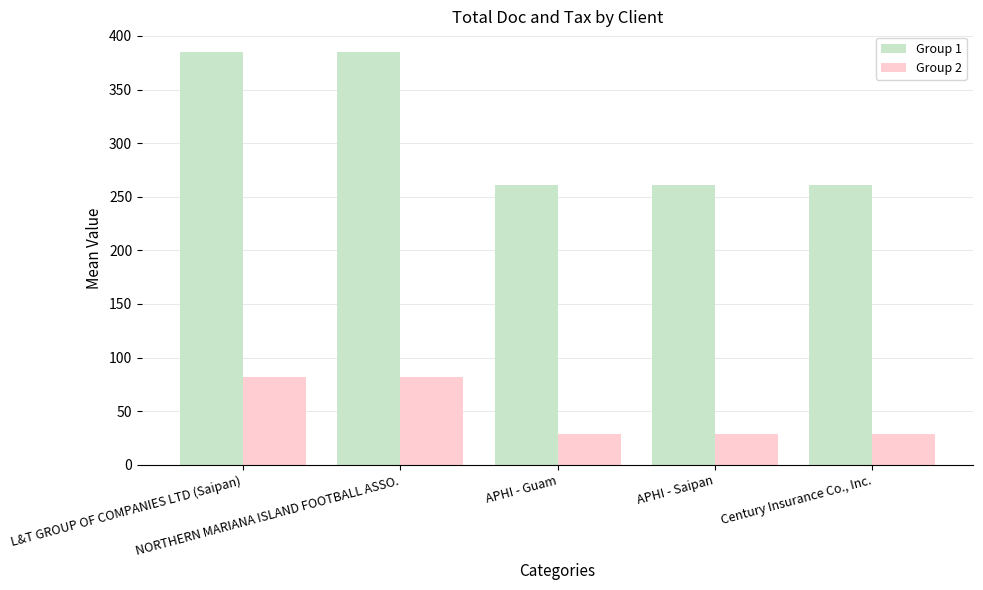

What is the maximum value for Group 1?

385.0